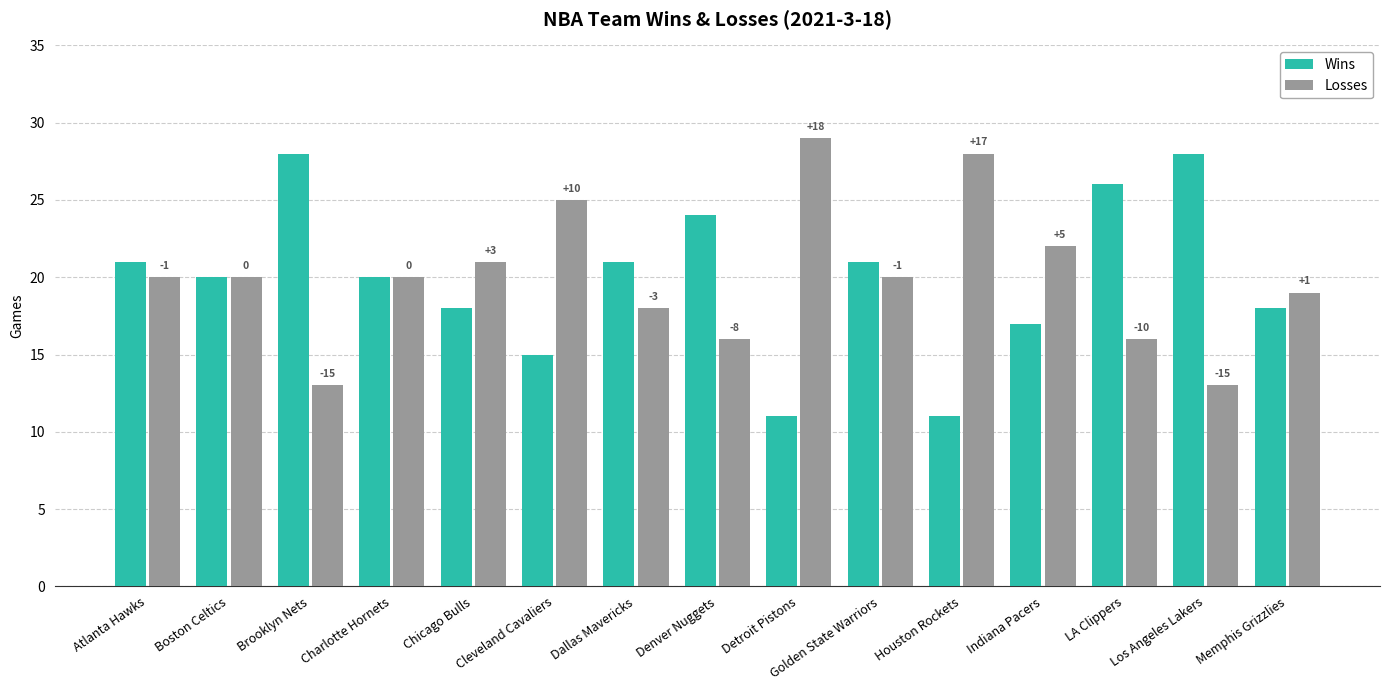

What is the sum of all Wins values?

299